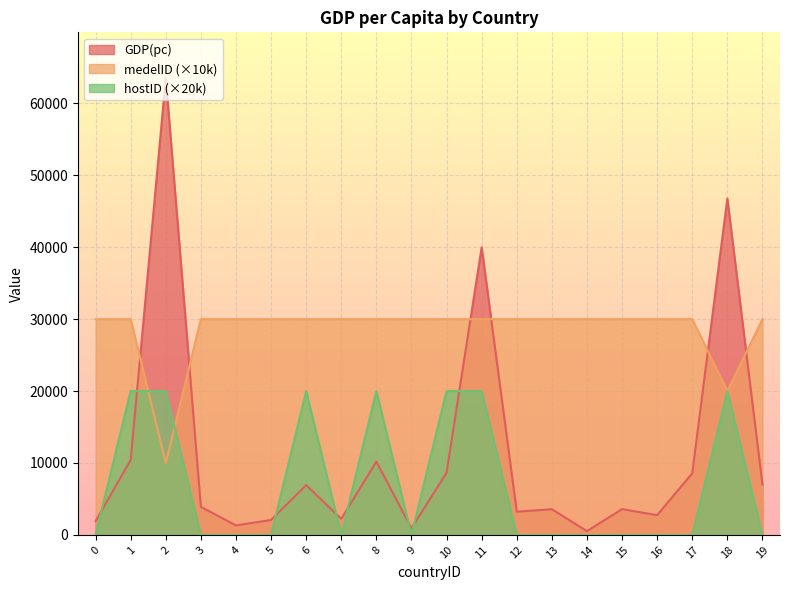

How many distinct data groups are displayed?

3